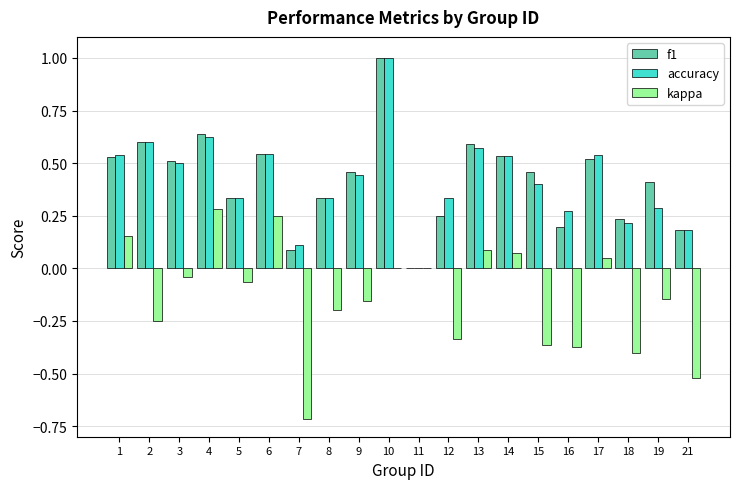

At which category is the sum across all series the highest?

10